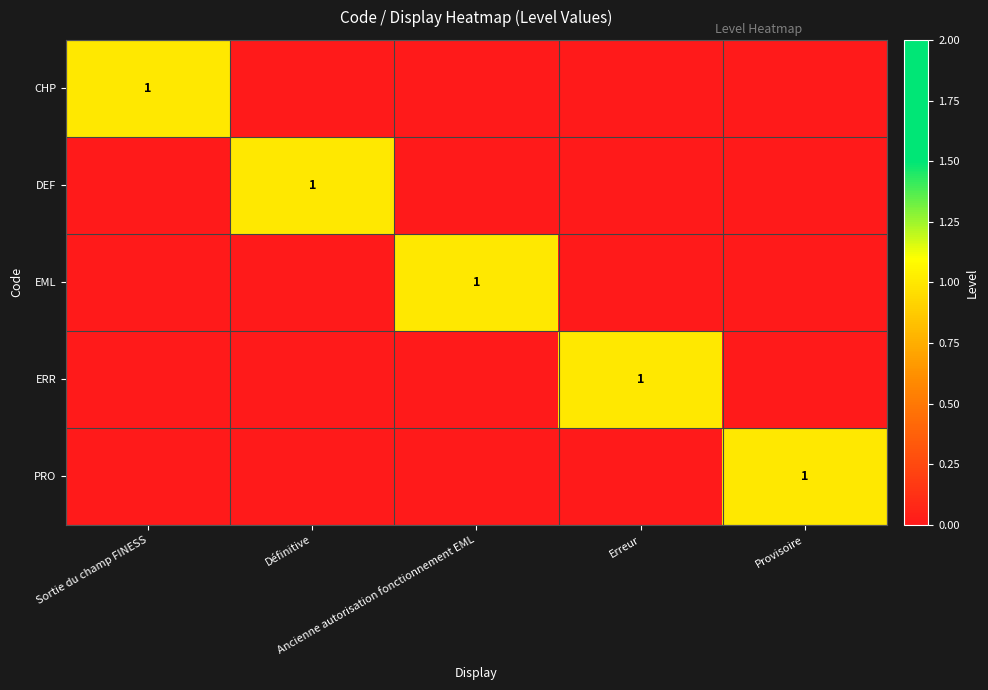

Between Sortie du champ FINESS and Provisoire, which series saw the biggest shift?

CHP